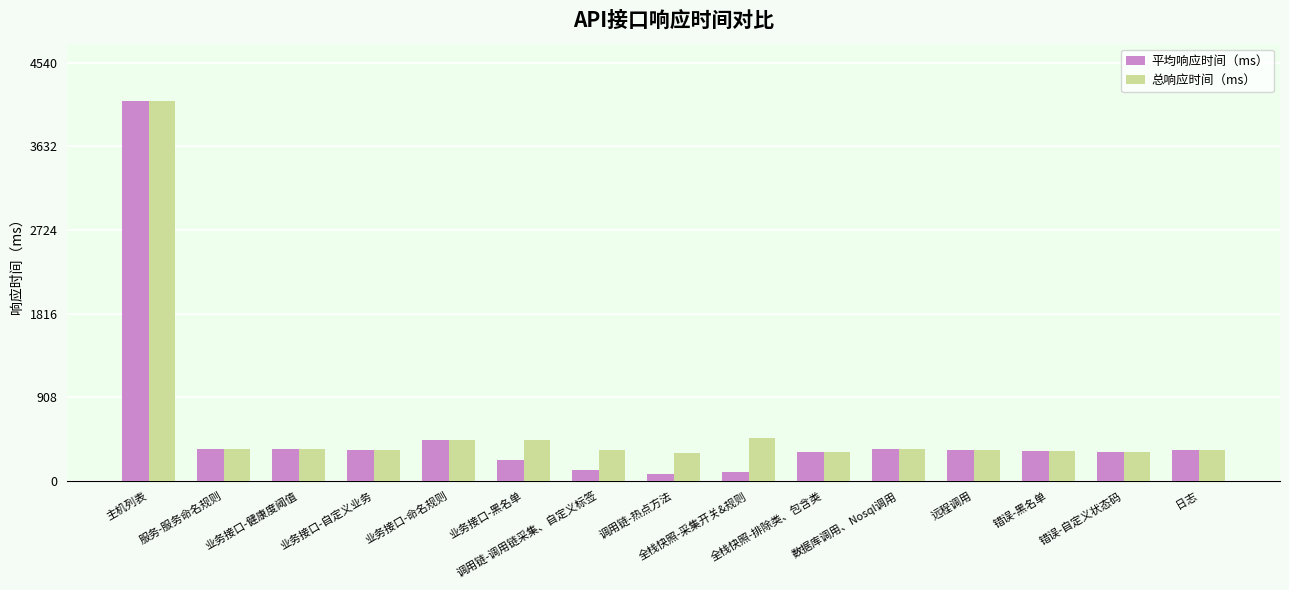

What is the difference between the maximum and minimum values in the 总响应时间（ms） series?

3822.8